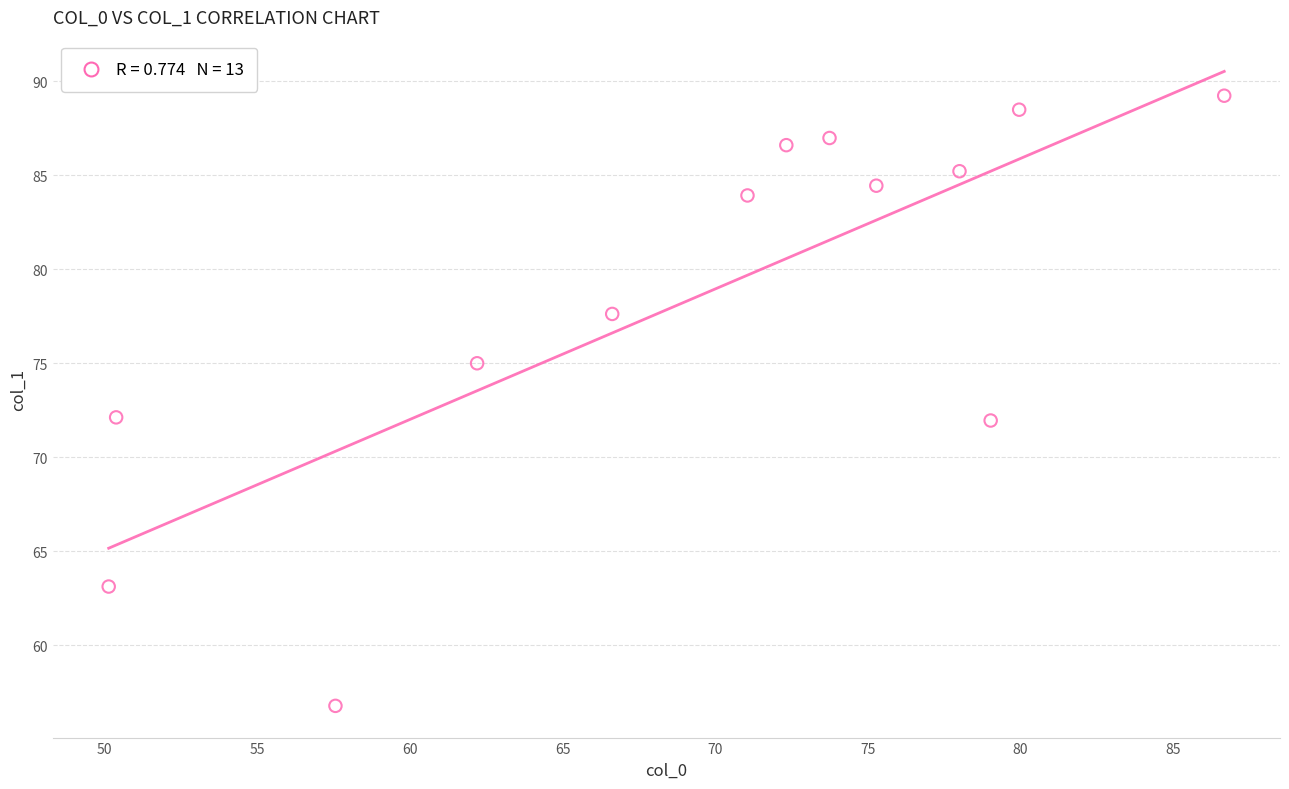

What is the range of Y values (max minus min)?

32.4